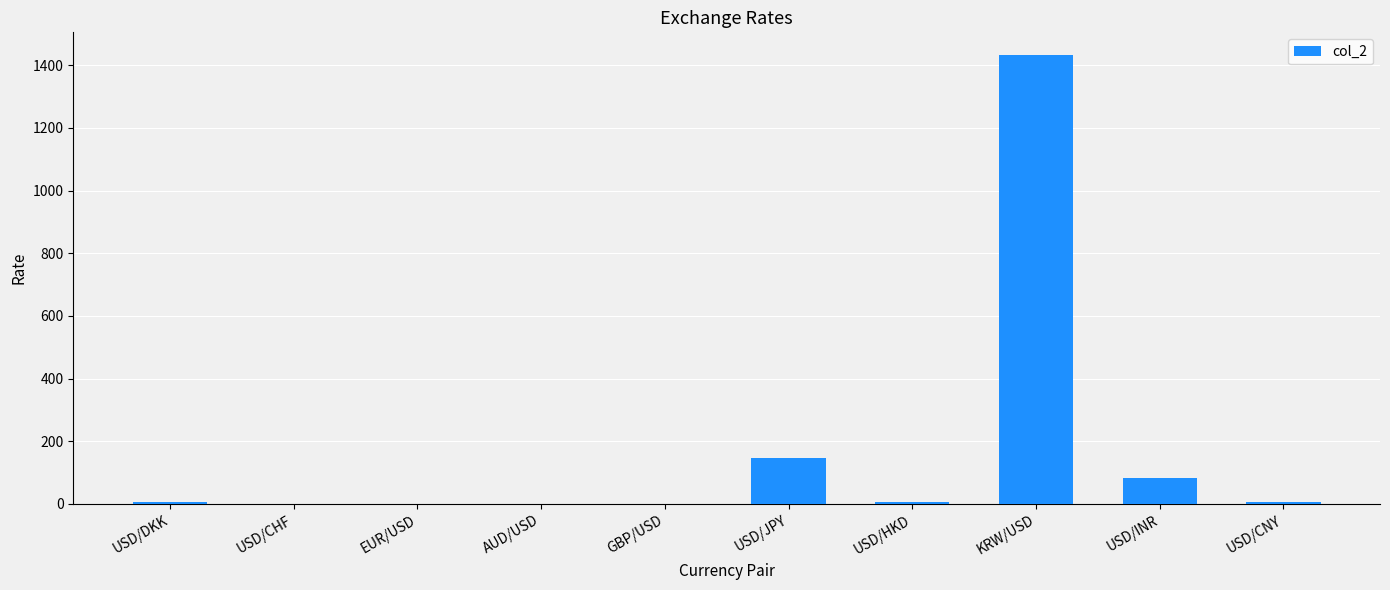

What is the maximum value shown in the chart?

1433.0